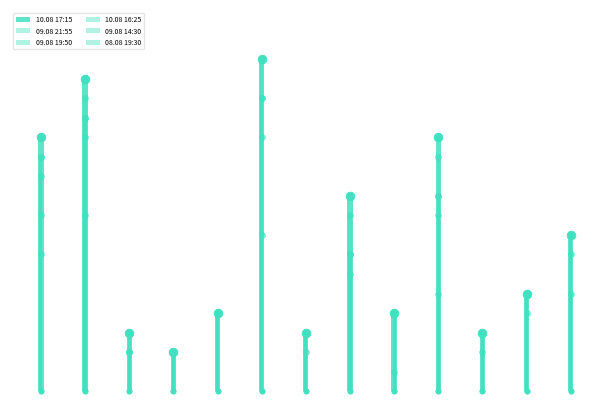

At which category is the sum across all series the highest?

5